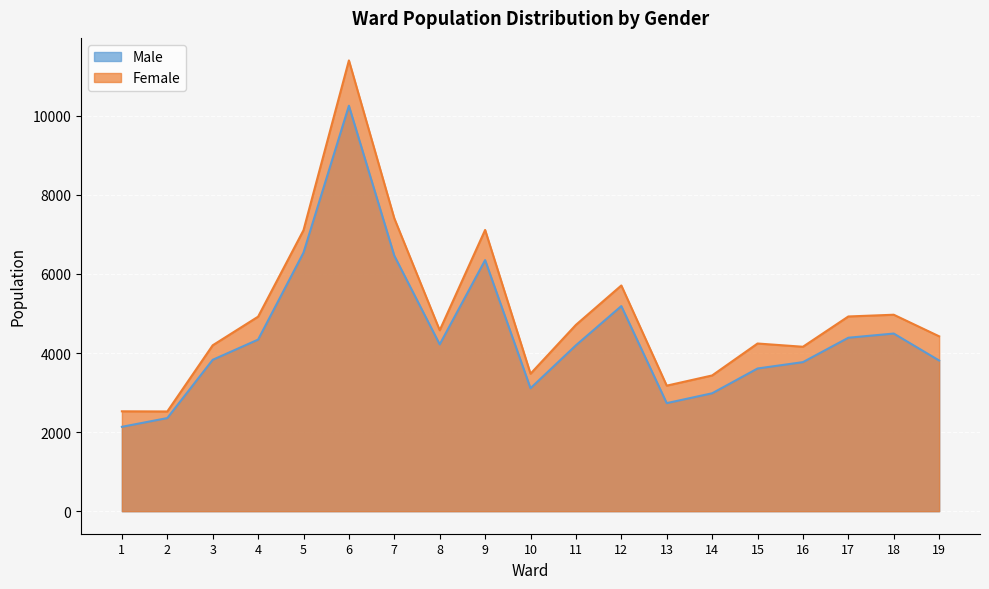

At which category is the sum across all series the highest?

6